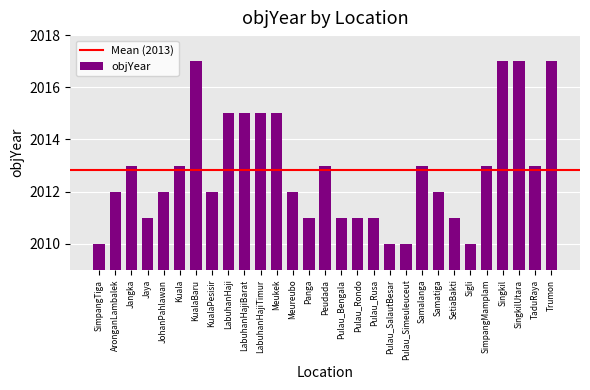

Does the chart contain stacked bars?

No